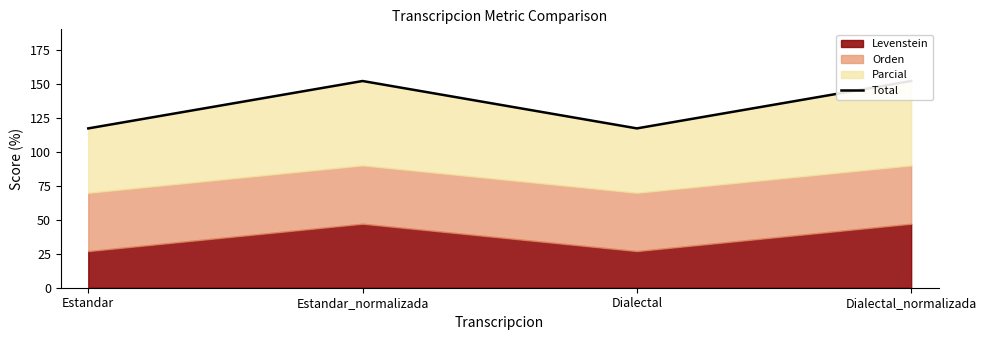

What is the label of the 4th point from the left?

Dialectal_normalizada